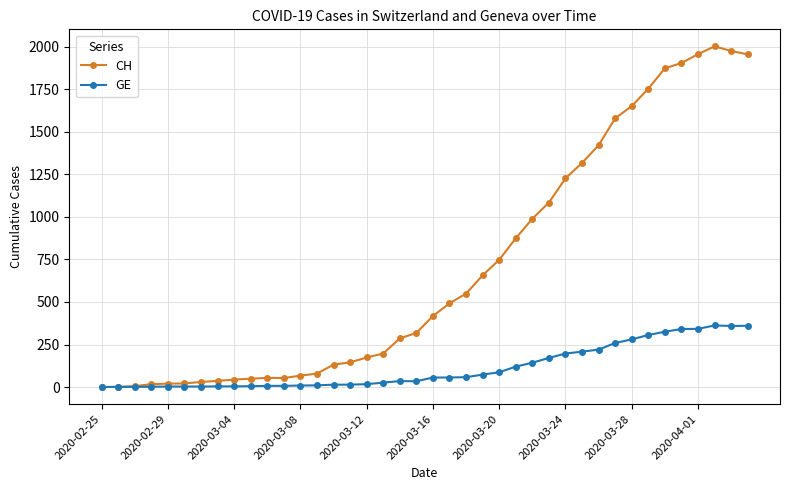

How many data points in GE are less than 56?

20